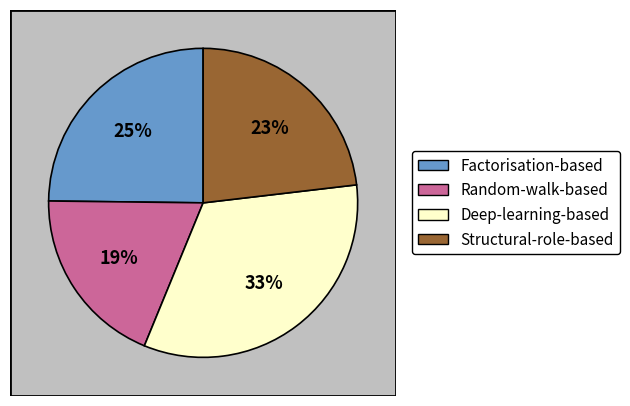

To the nearest percent, what is the combined percentage of Deep-learning-based and Factorisation-based?

58%